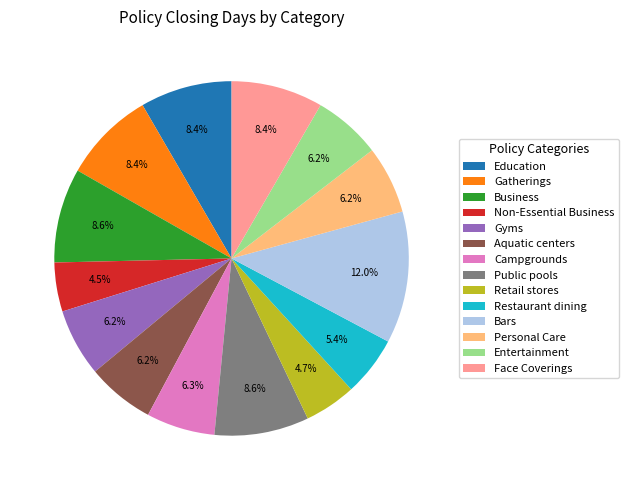

To the nearest percent, what is the combined percentage of Gyms and Bars?

18%